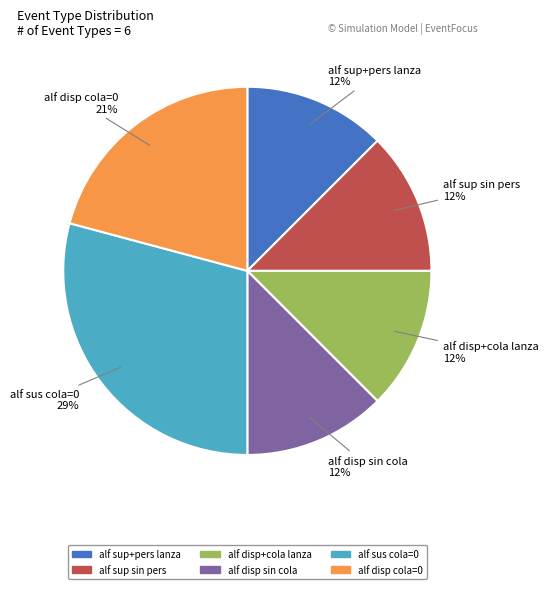

To the nearest percent, what is the combined percentage of alf sus cola=0 and alf sup sin pers?

42%